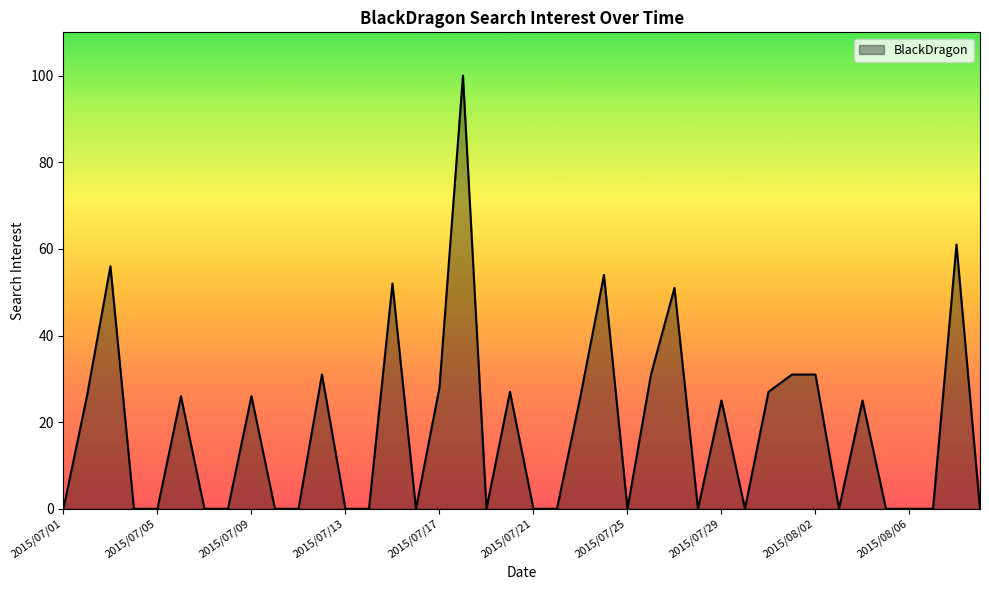

What is the greatest value displayed?

100